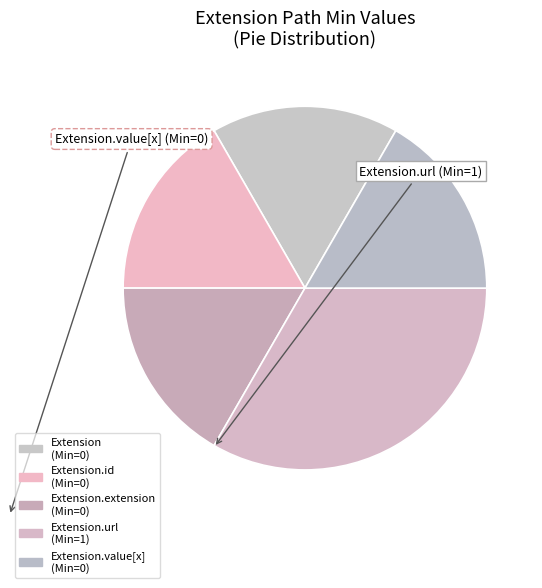

Which category has the smallest portion of the pie?

Extension